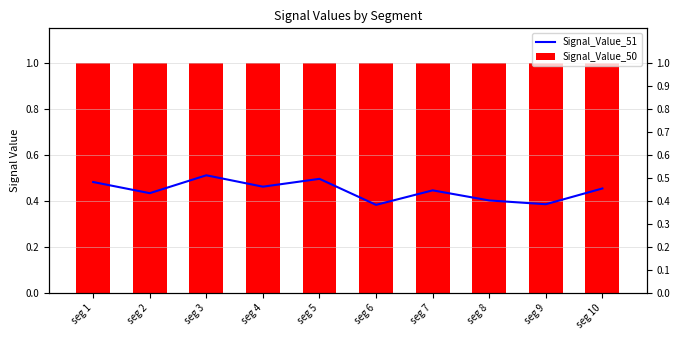

At how many categories does at least one series exceed 0?

10